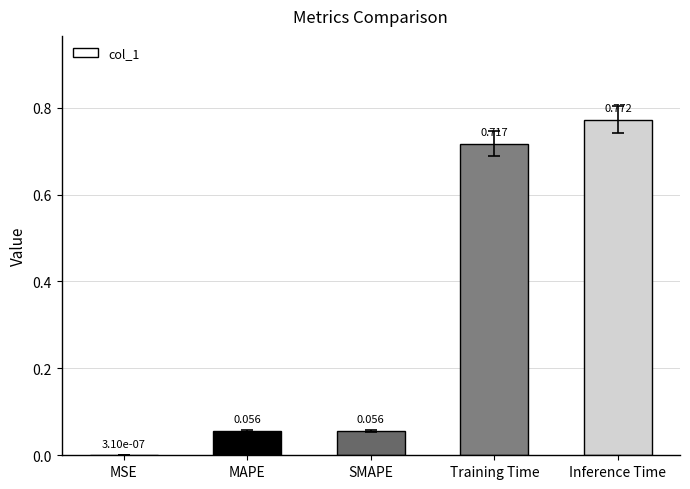

At which label is the value closest to 0?

MSE